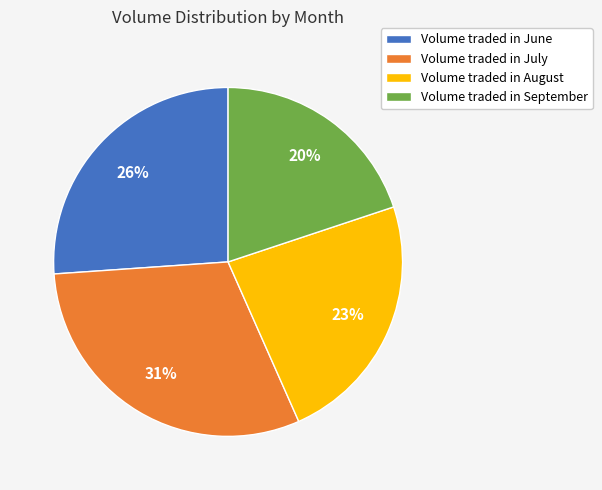

Is the sum of Volume traded in July and Volume traded in June greater than half?

Yes